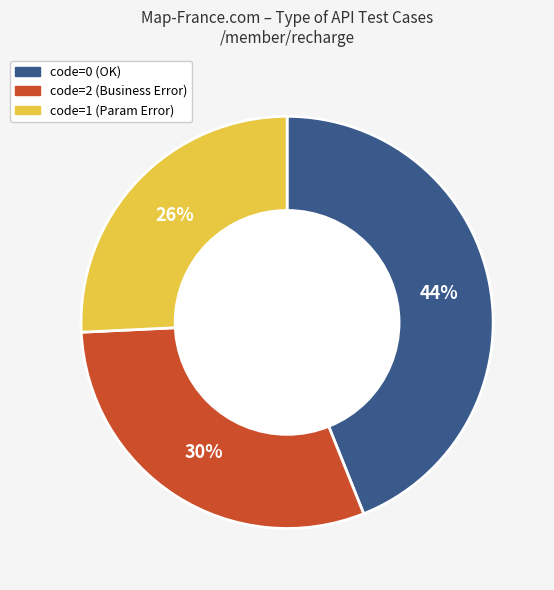

Is there any slice that represents more than half of the pie?

No